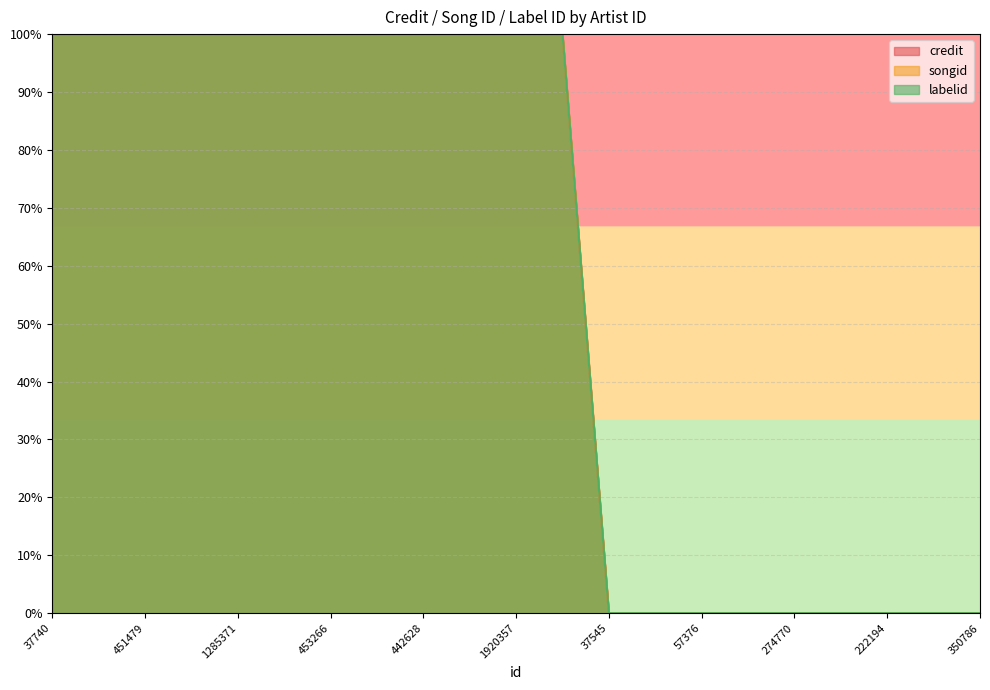

The labelid series shows 70 at 350786. True or false?

False